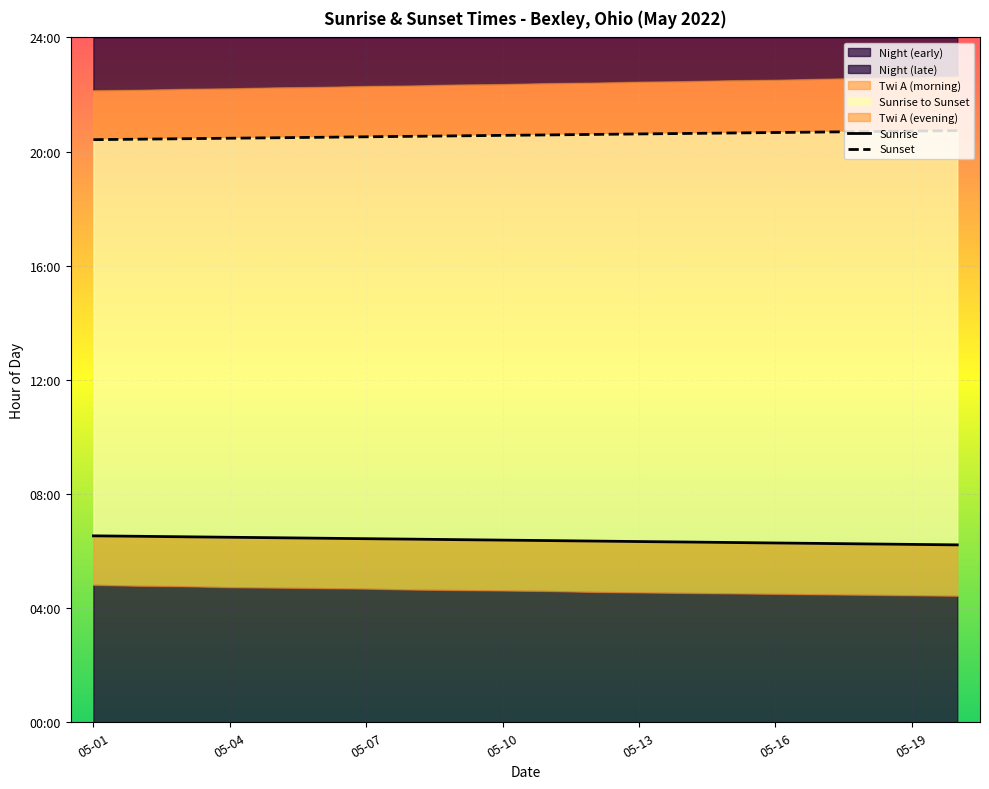

Is it true that Sunrise equals 2.9 at 05-16?

False